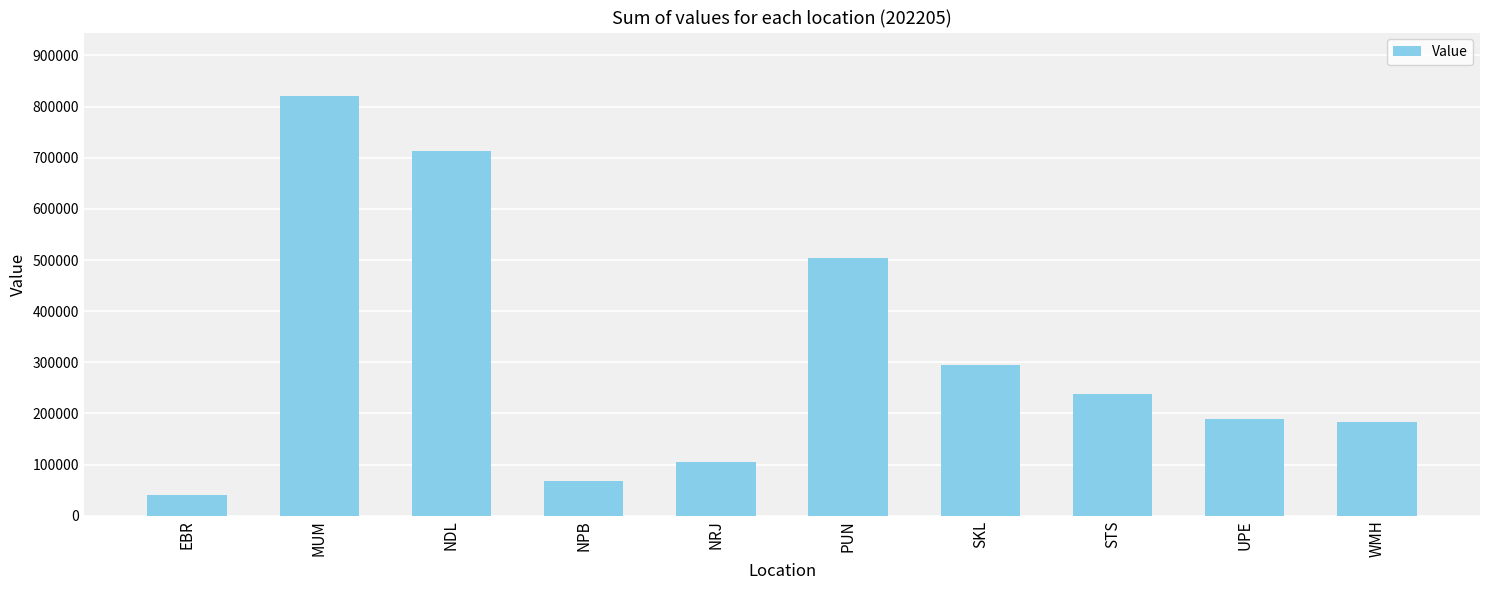

At which label is the value closest to 430943?

PUN